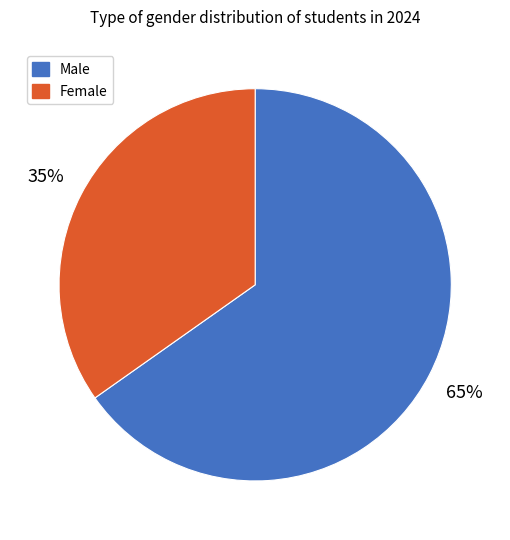

To the nearest percent, what portion does Male represent?

65%